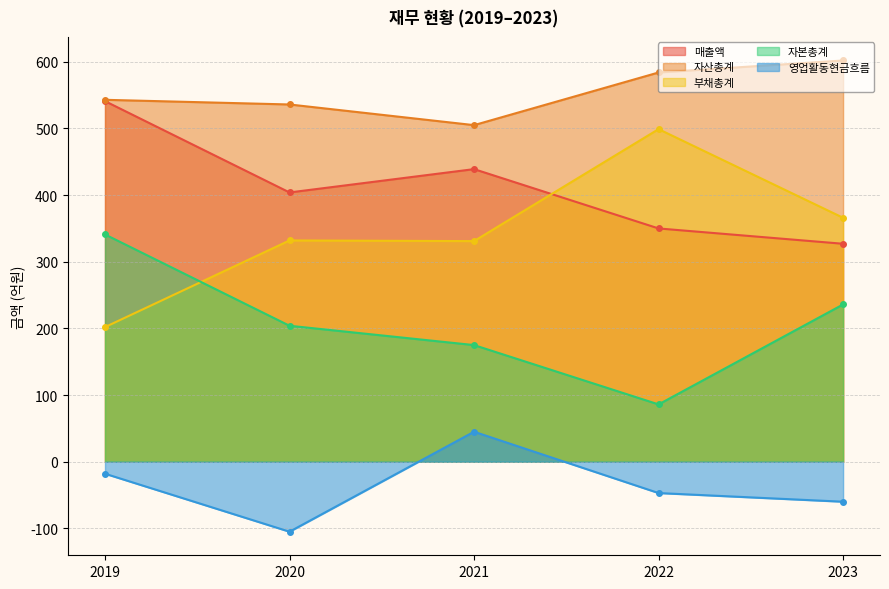

How many times do 매출액 and 부채총계 cross each other?

1